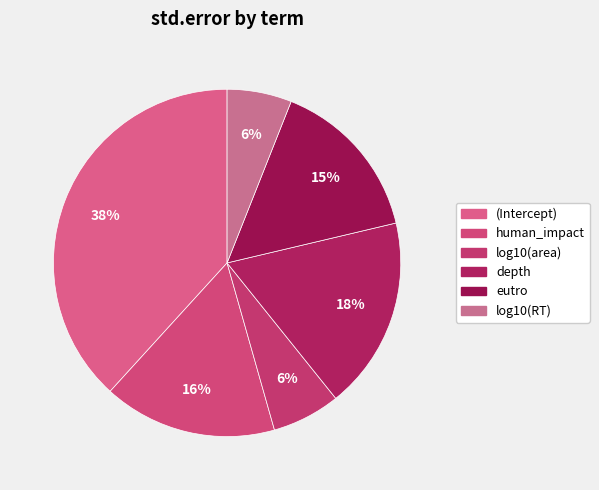

True or false: human_impact accounts for 16% of the total.

True